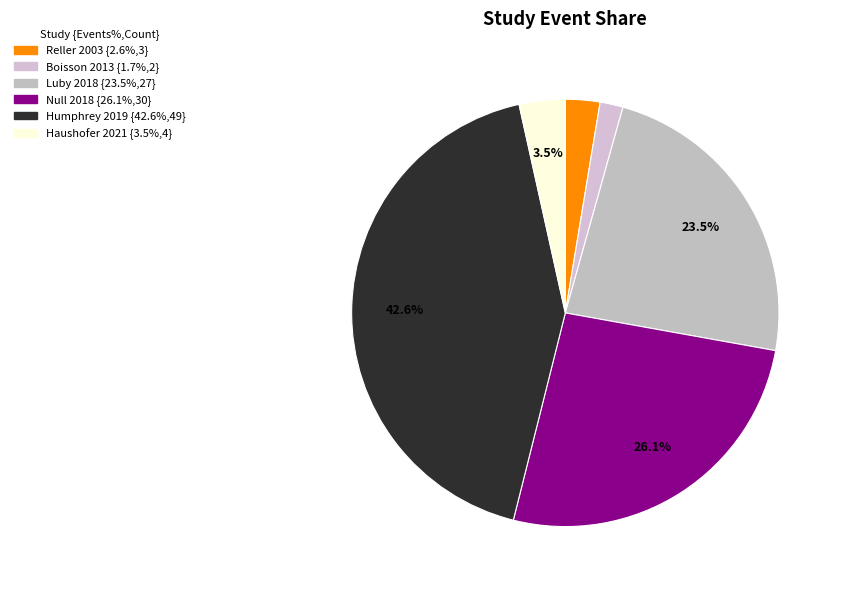

Does any single category account for the majority?

No